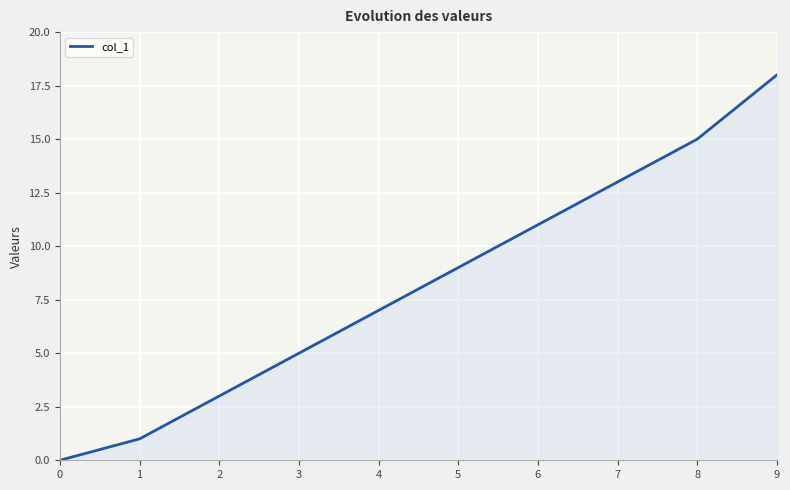

Reading right to left, list all the values displayed in this chart.

9=18	8=15	7=13	6=11	5=9	4=7	3=5	2=3	1=1	0=0